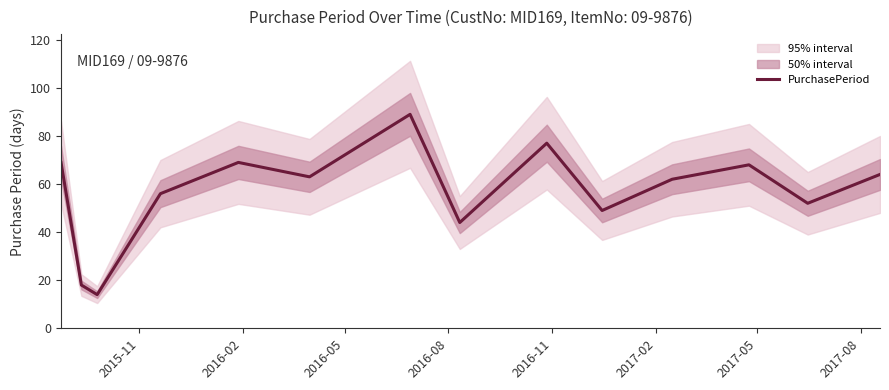

What is the lowest value of the PurchasePeriod series?

14